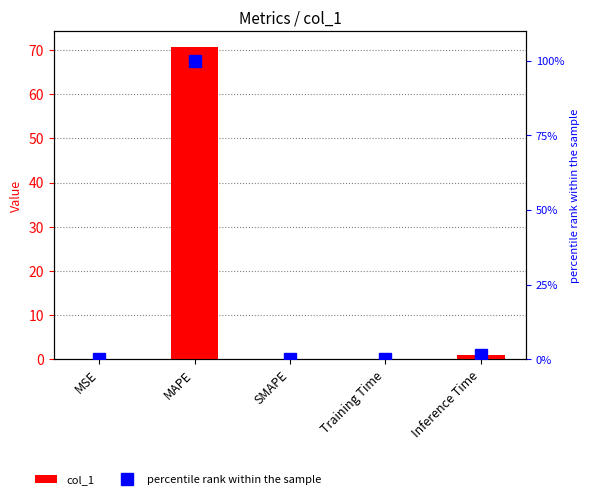

What are all the series names shown in the legend?

col_1, percentile rank within the sample